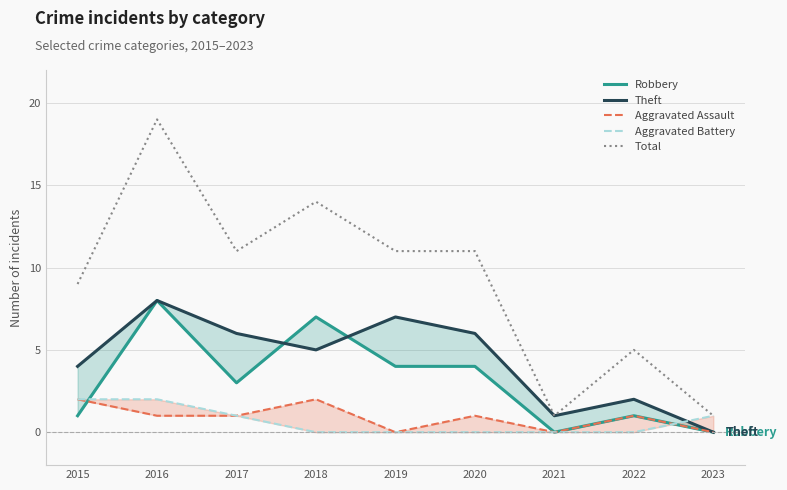

Which label corresponds to the largest value in the chart?

2016